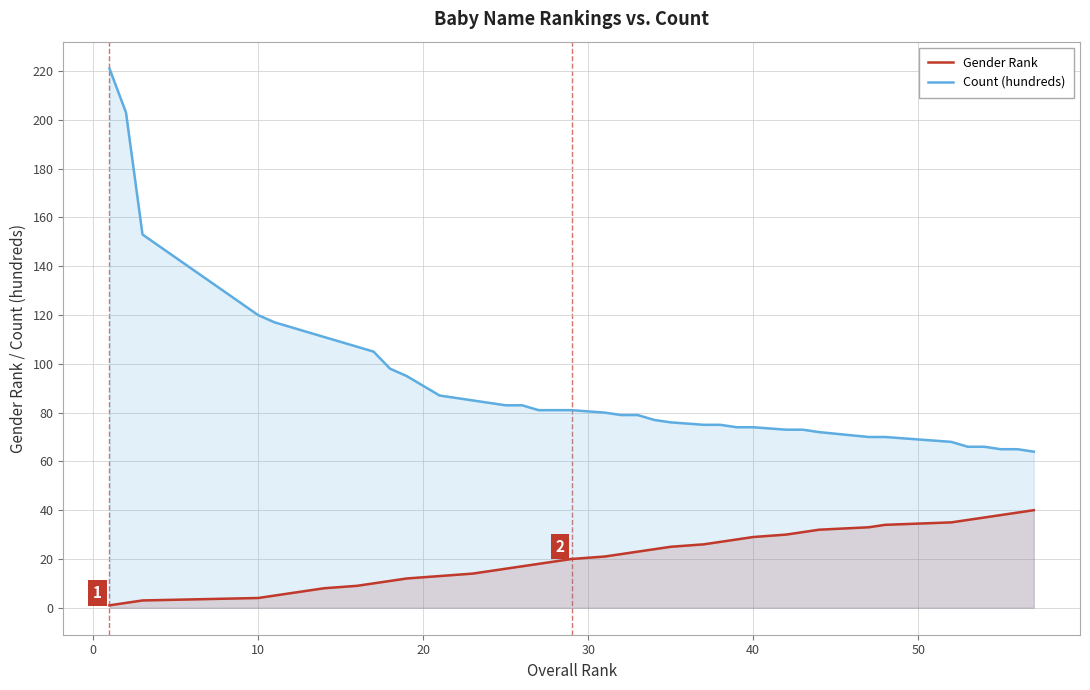

True or false: Gender Rank and Count (hundreds) intersect in this chart.

False